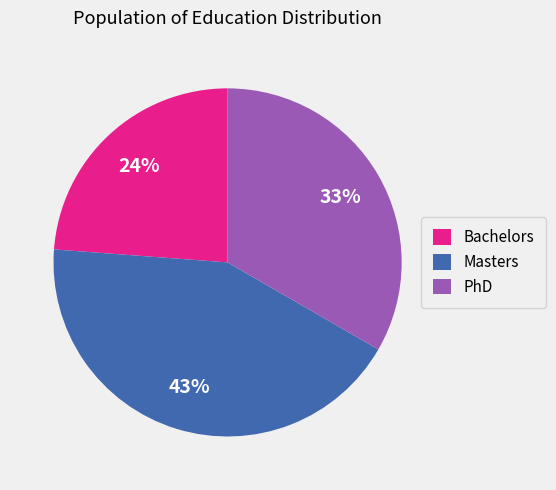

How many slices are in this pie chart?

3